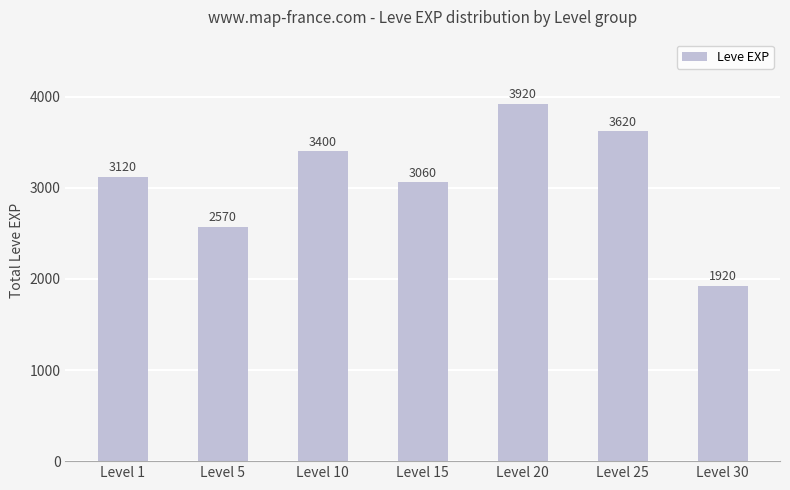

What is the value of the 3rd bar from the left?

3400